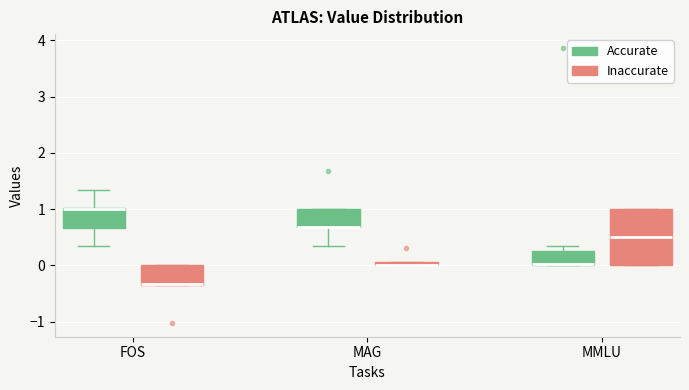

Where does the upper whisker of the box for FOS (Accurate) end on the y-axis? The values are not printed on the chart, so give them approximately, as read against the axis.

1.3